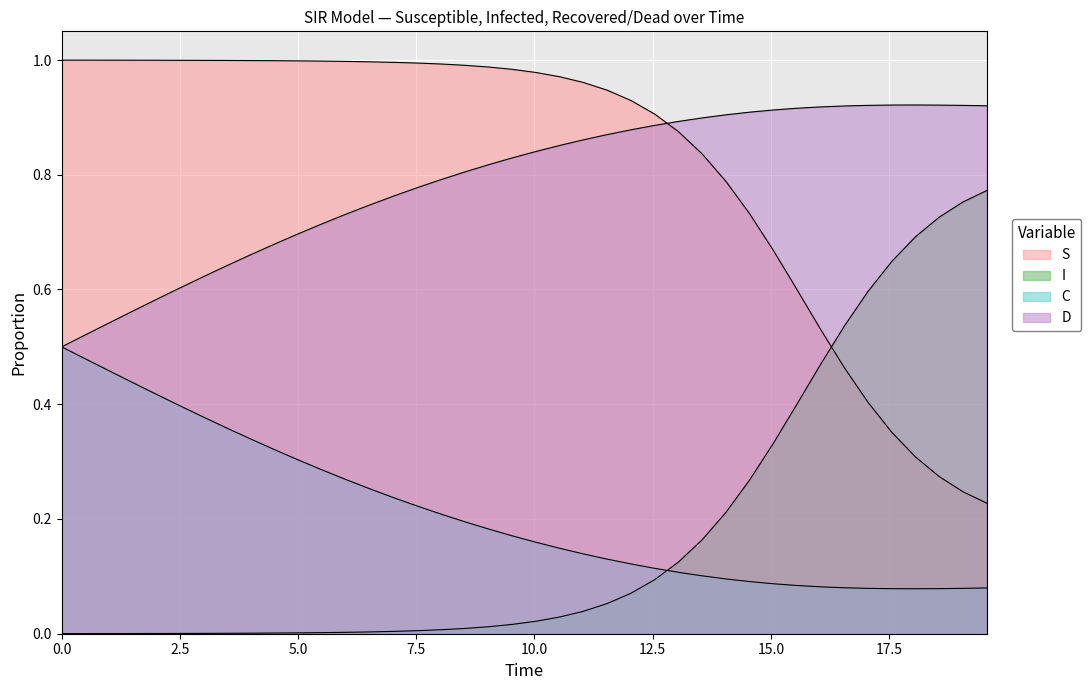

Which series has the largest total across all categories?

S